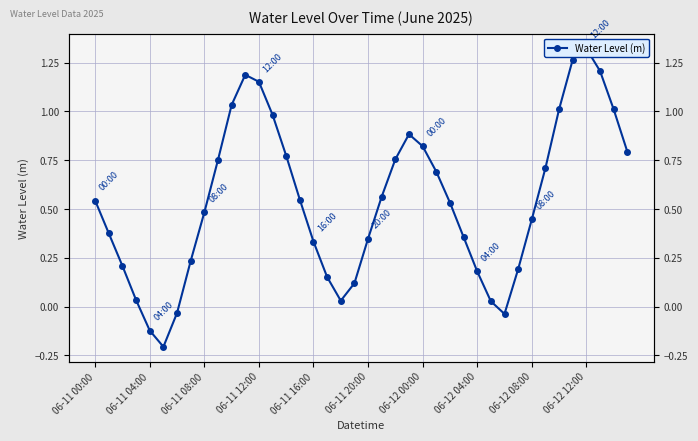

What is the average value?

0.5